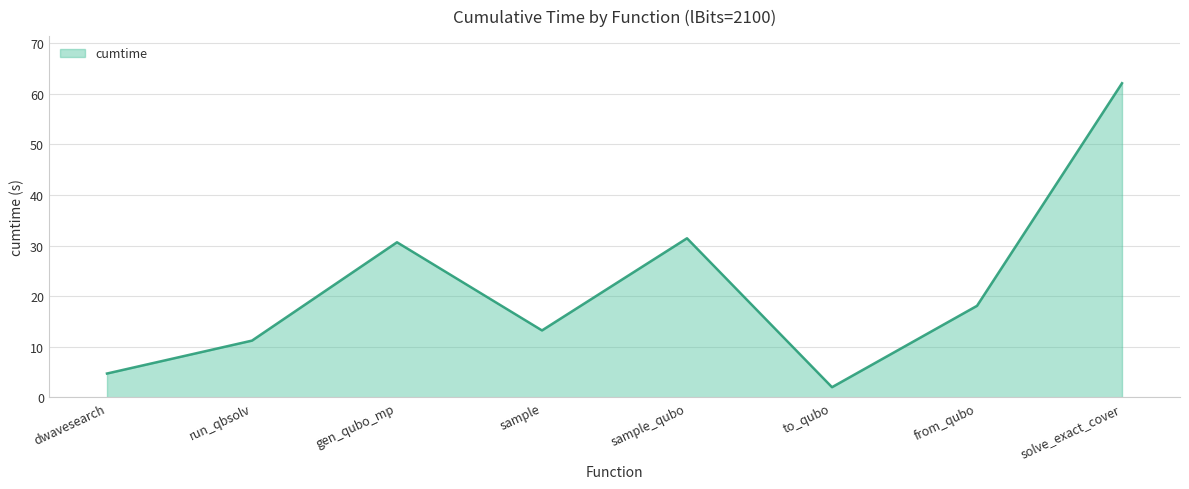

Reading left to right, list all the values displayed in this chart.

4.7	11.2	30.7	13.2	31.4	2.0	18.1	62.1